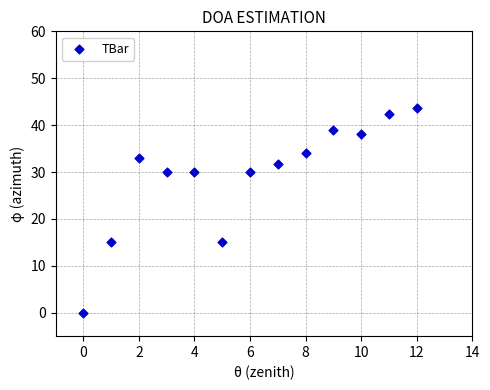

What is the range of Y values (max minus min)?

43.6